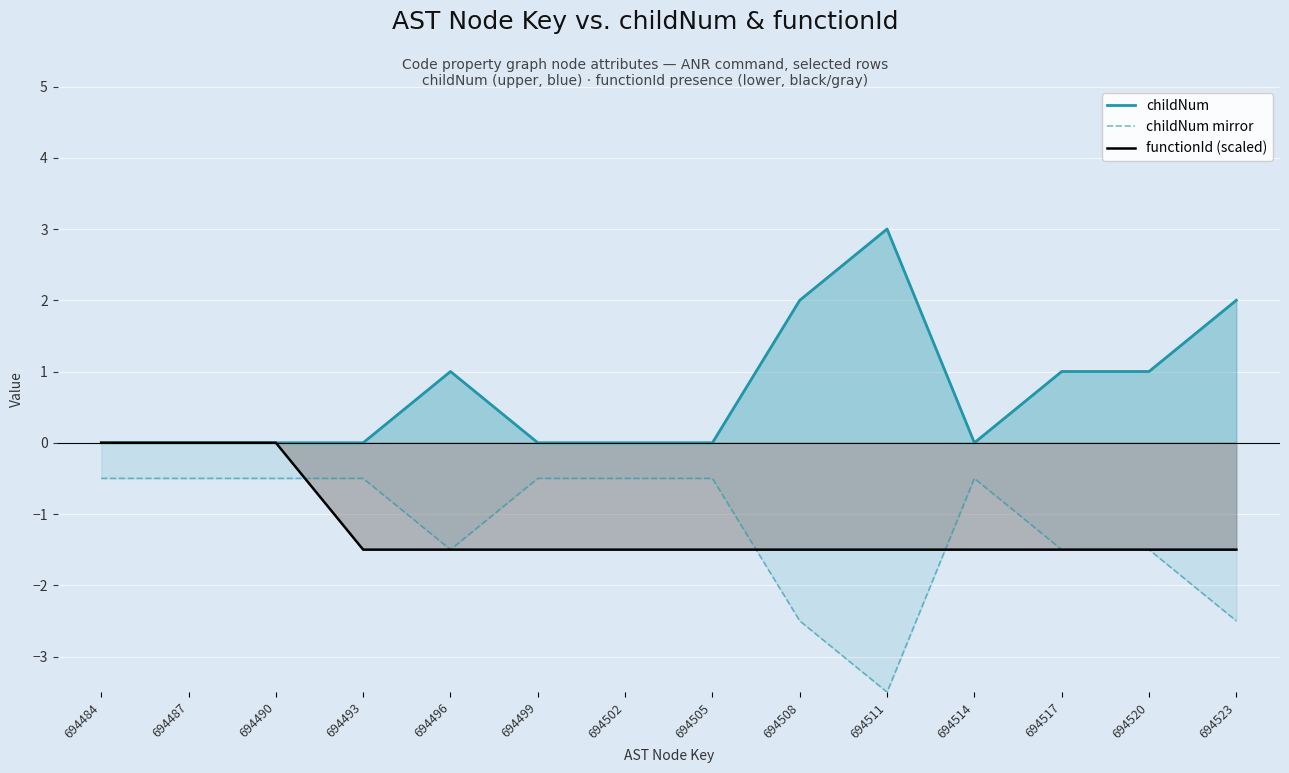

Between 694520 and 694487, which is larger?

694520